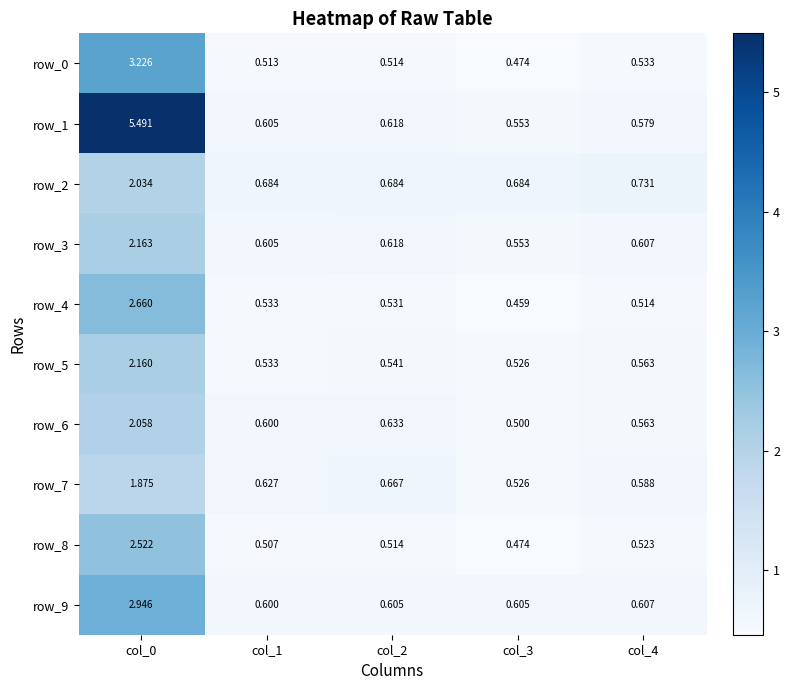

Which series has the largest range (max minus min)?

row_1